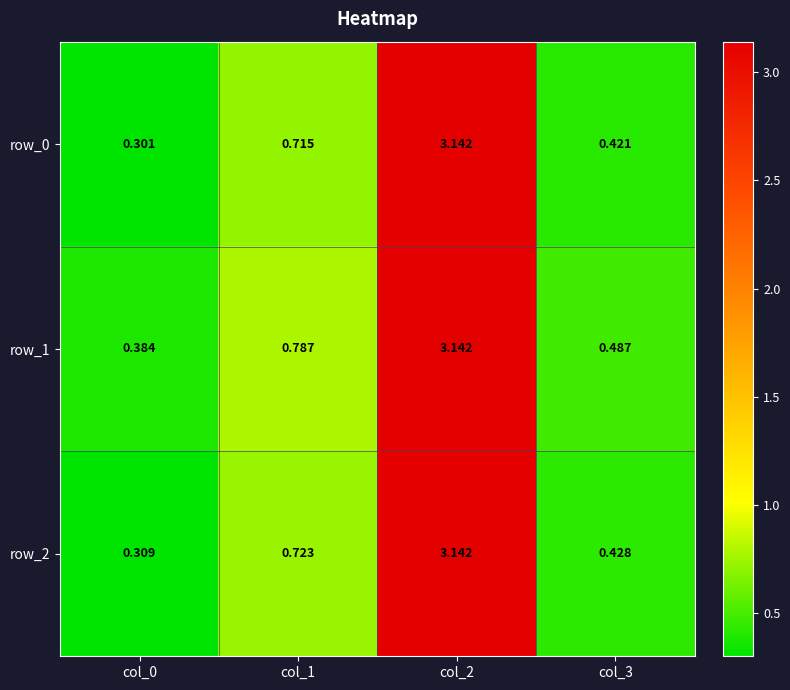

What is the difference between the maximum and second lowest values in the row_1 series?

2.7